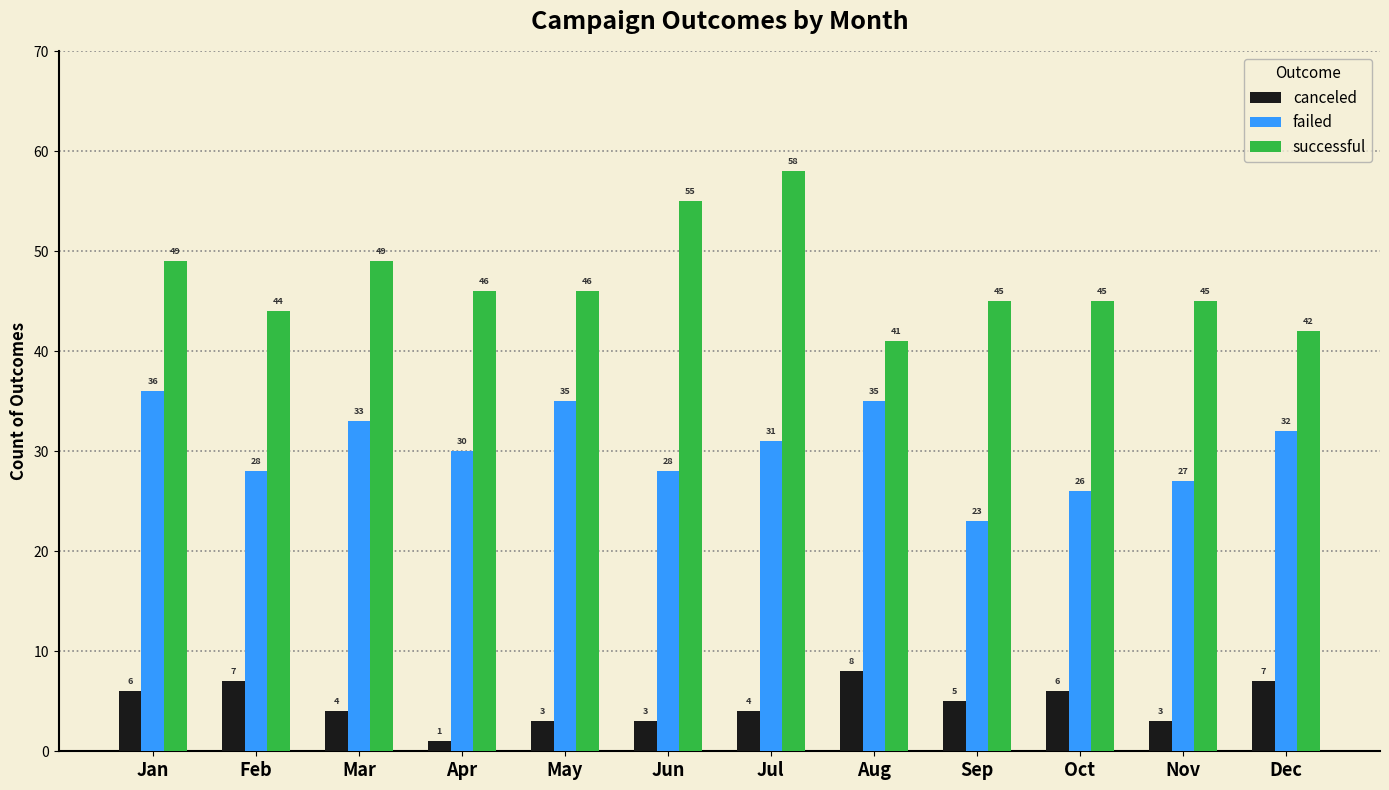

Count the number of categories in the chart.

12